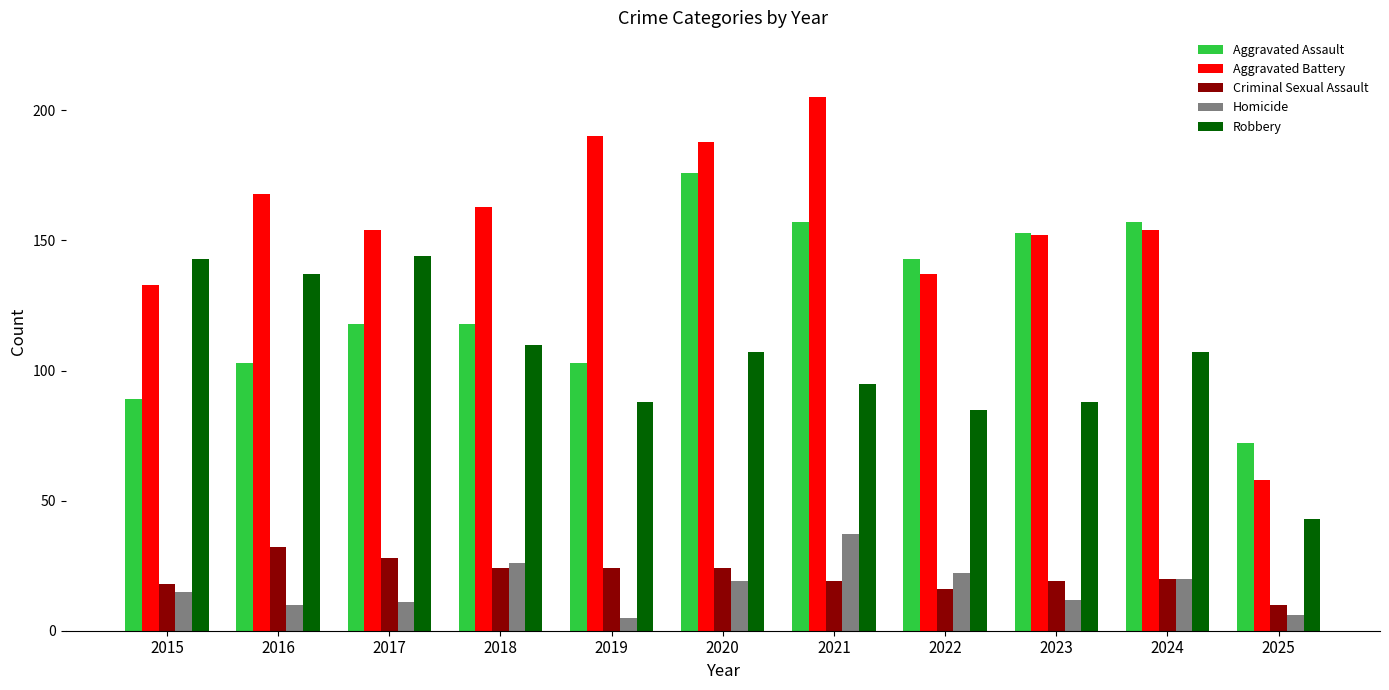

Which series has the largest total across all categories?

Aggravated Battery